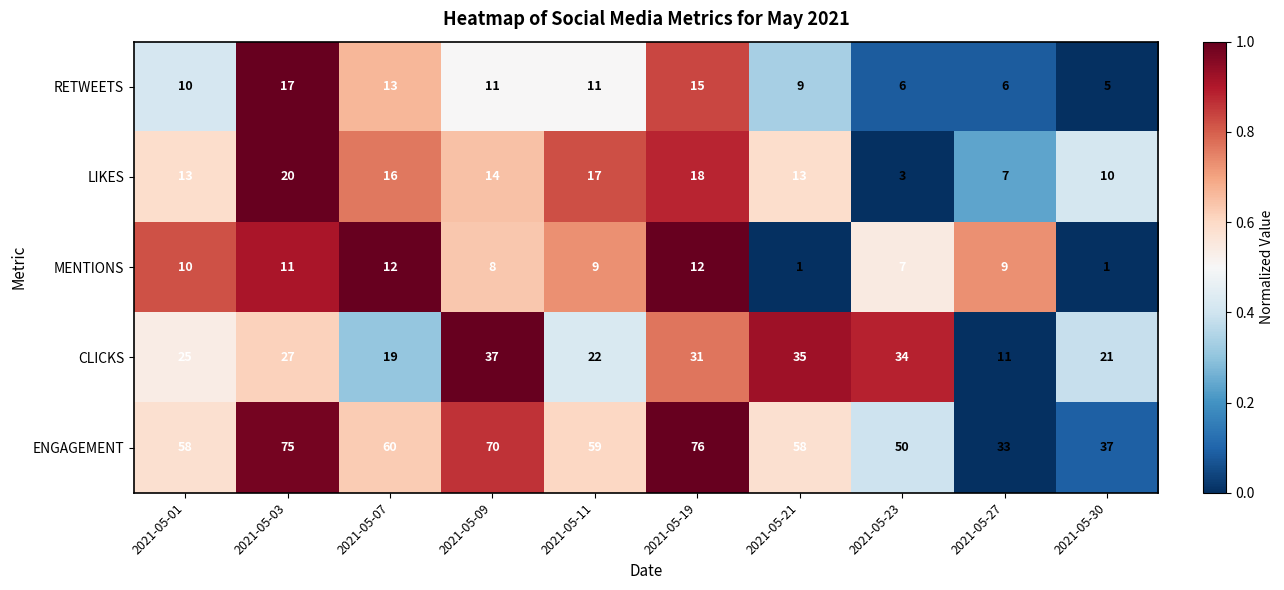

What is the total value across all series at 2021-05-21?

116